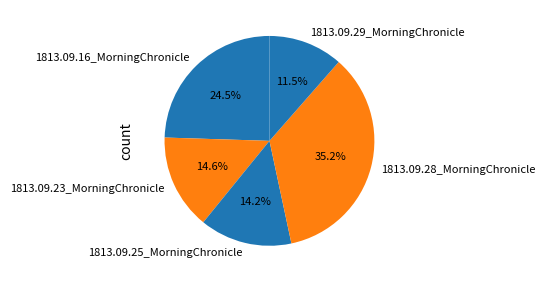

Between 1813.09.29_MorningChronicle and 1813.09.16_MorningChronicle, which is larger?

1813.09.16_MorningChronicle